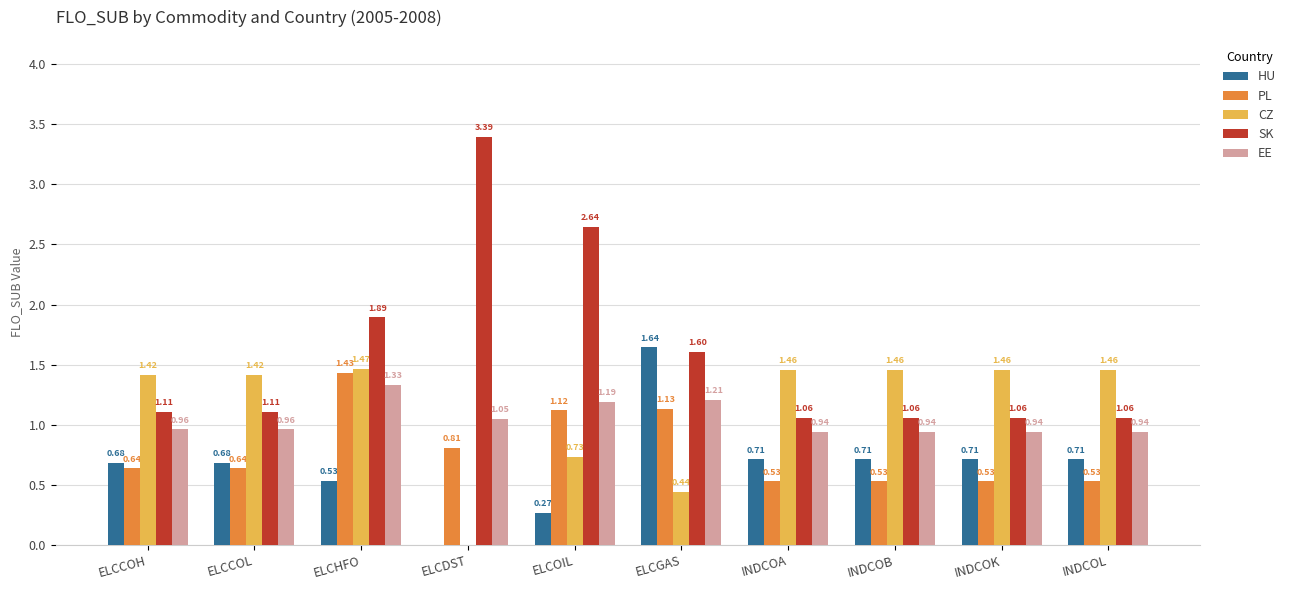

At which label is HU closest to 0?

ELCDST